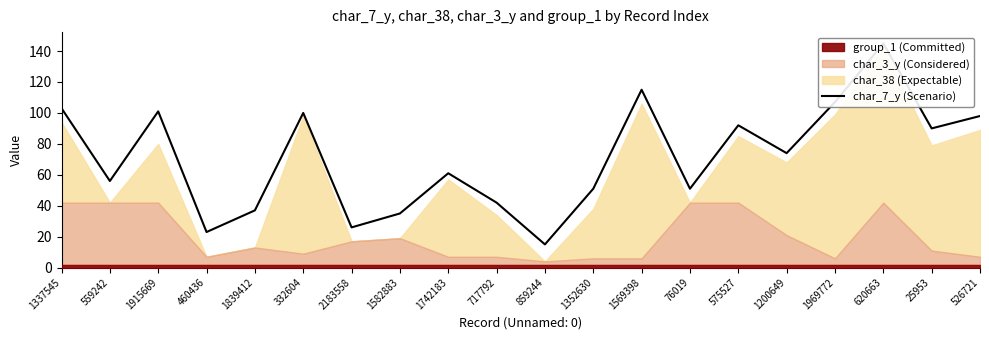

Is it true that the value at 1915669 is 101?

True